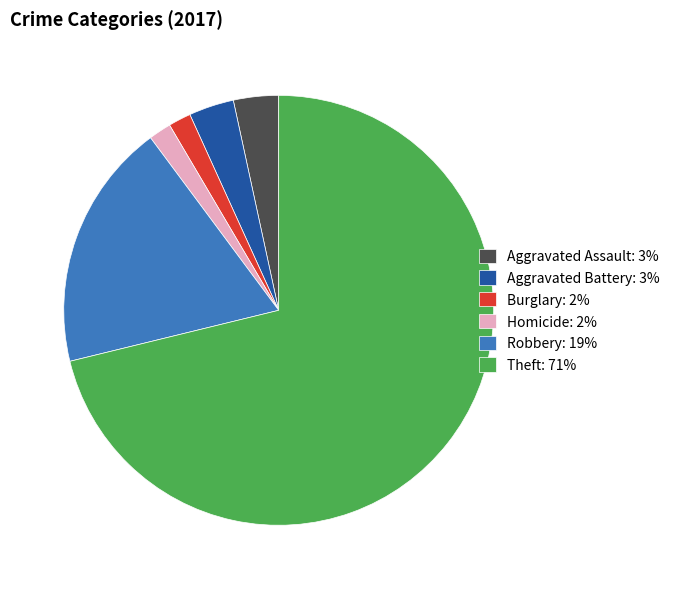

Does any single category account for the majority?

Yes